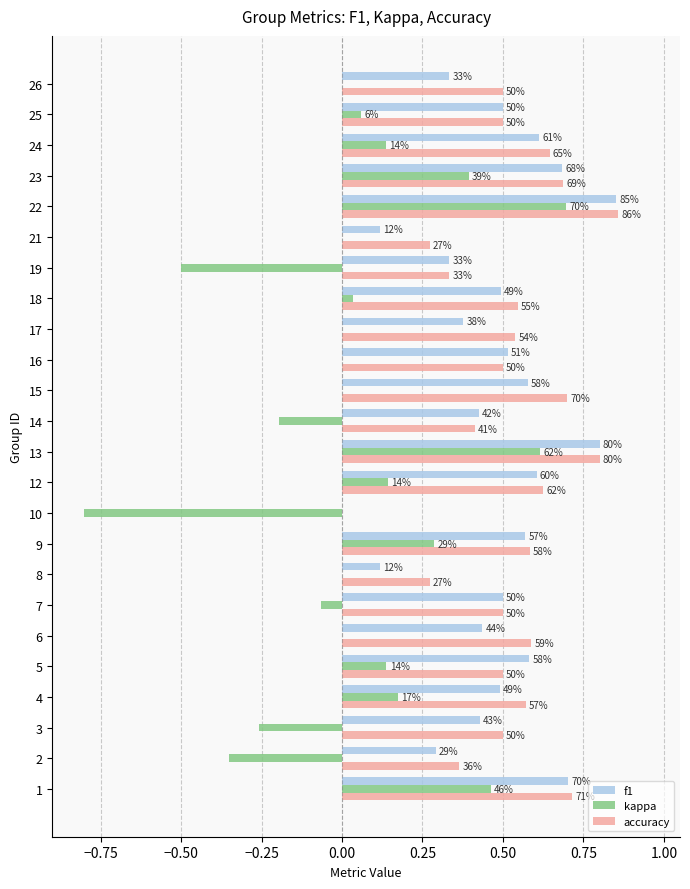

How many values in the kappa series are below 0?

6